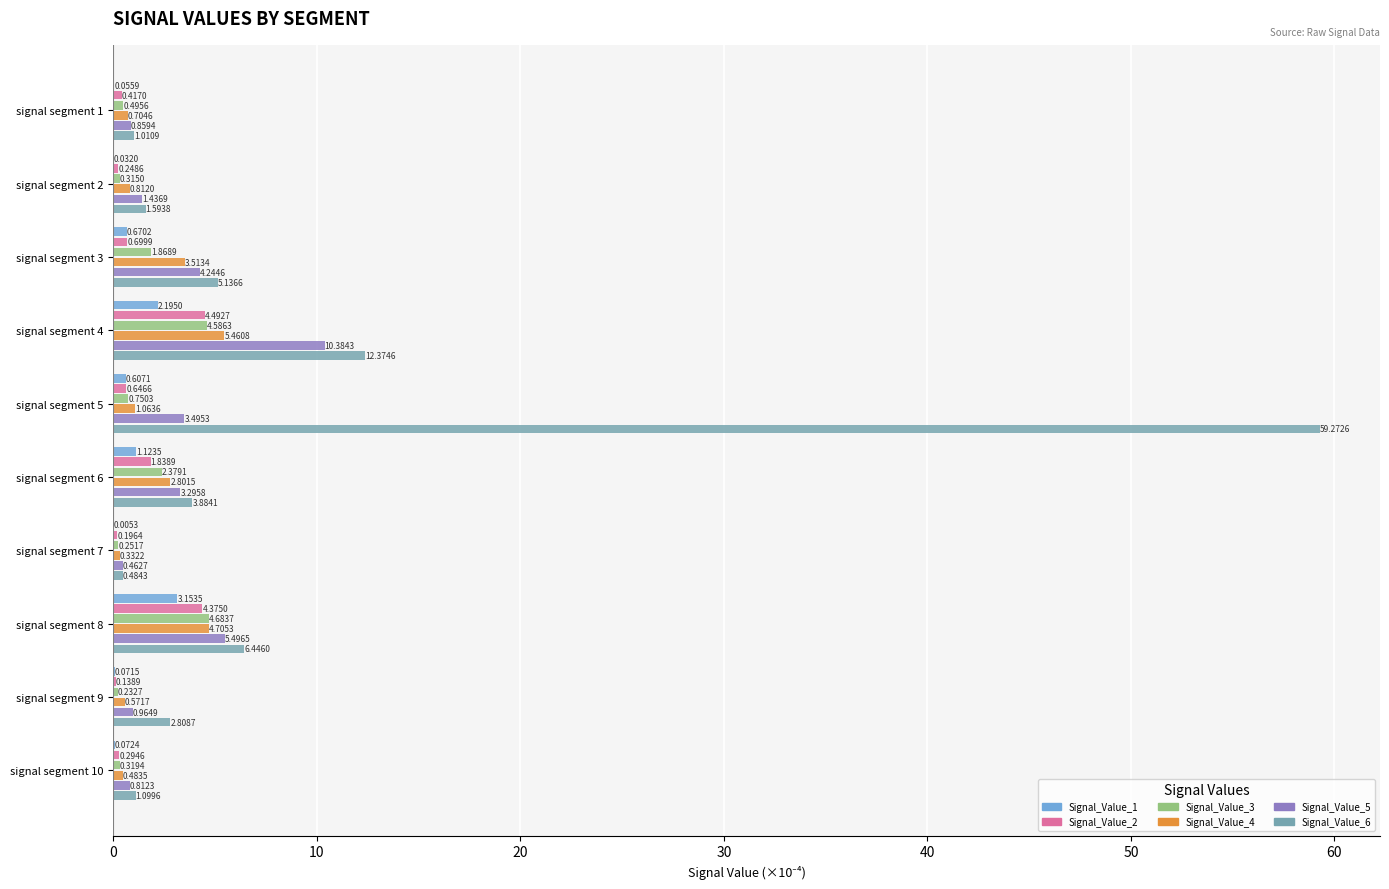

What is the highest value of the Signal_Value_5 series?

10.4